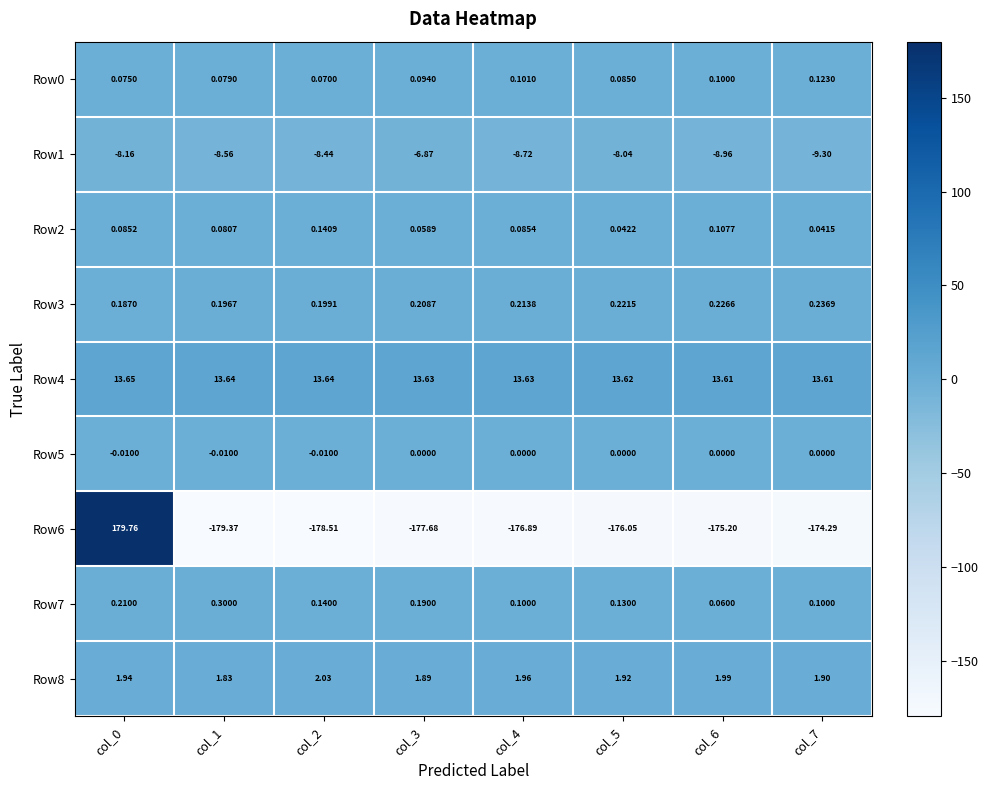

At how many categories does at least one series exceed 89?

1